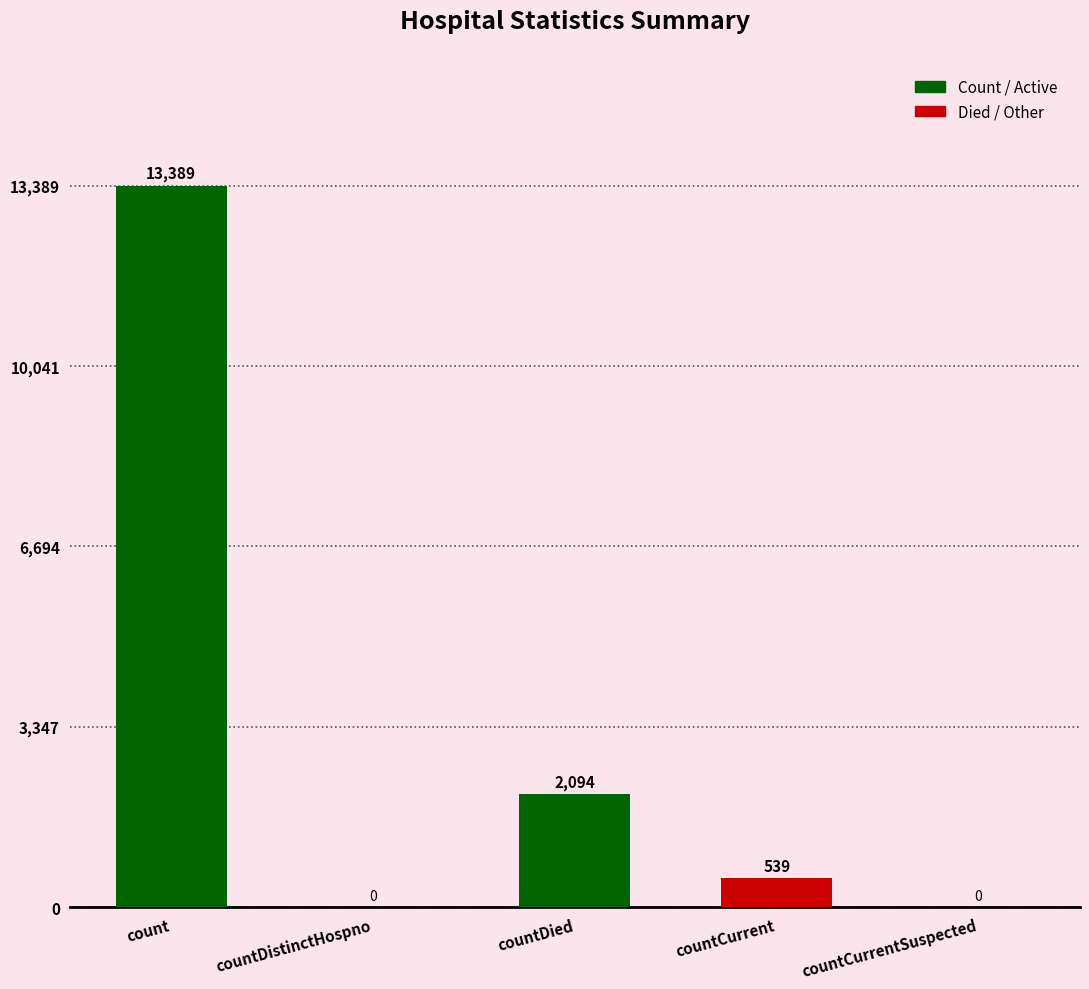

What is the change in value from countDied to countCurrent?

-1555